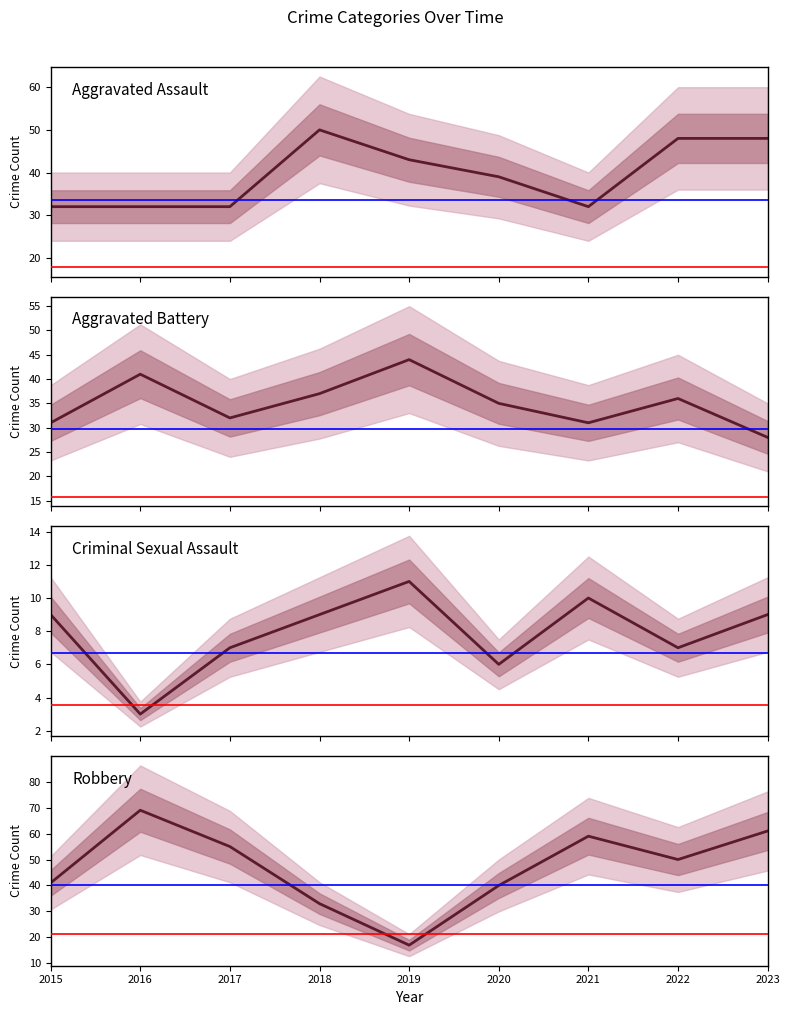

Read the Criminal Sexual Assault value at 2018.

9